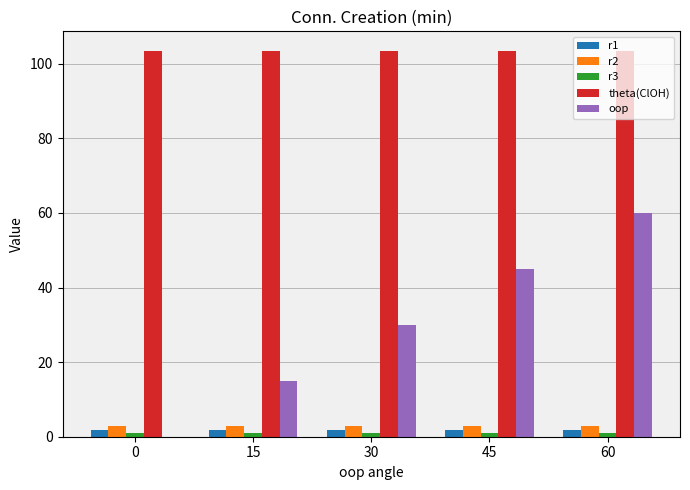

True or false: oop has a value of 60.0 at 60.

True